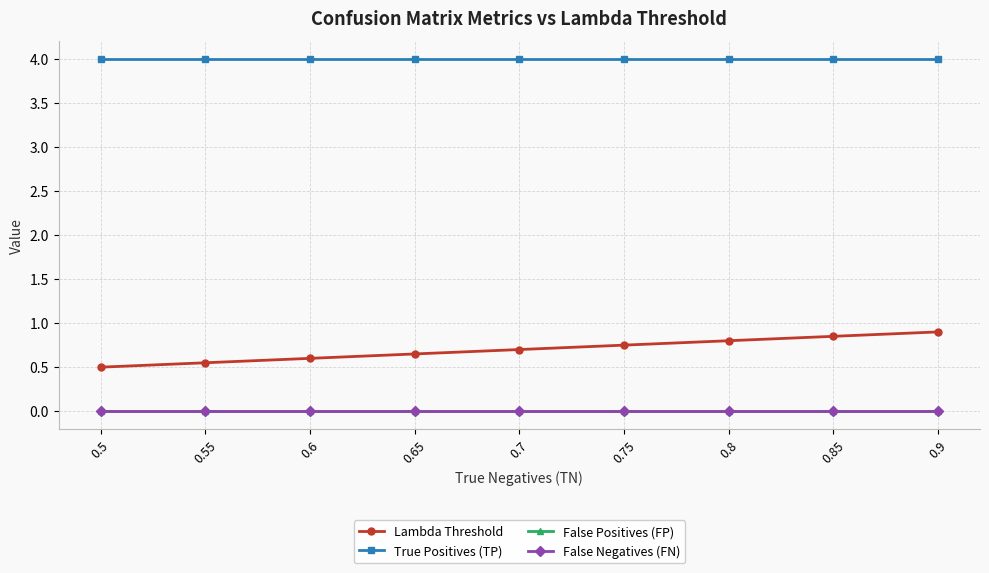

Reading left to right, what are all the values shown in this chart?

Lambda Threshold: 0.5=0.5	0.55=0.6	0.6=0.6	0.65=0.7	0.7=0.7	0.75=0.8	0.8=0.8	0.85=0.8	0.9=0.9
True Positives (TP): 0.5=4.0	0.55=4.0	0.6=4.0	0.65=4.0	0.7=4.0	0.75=4.0	0.8=4.0	0.85=4.0	0.9=4.0
False Positives (FP): 0.5=0.0	0.55=0.0	0.6=0.0	0.65=0.0	0.7=0.0	0.75=0.0	0.8=0.0	0.85=0.0	0.9=0.0
False Negatives (FN): 0.5=0.0	0.55=0.0	0.6=0.0	0.65=0.0	0.7=0.0	0.75=0.0	0.8=0.0	0.85=0.0	0.9=0.0